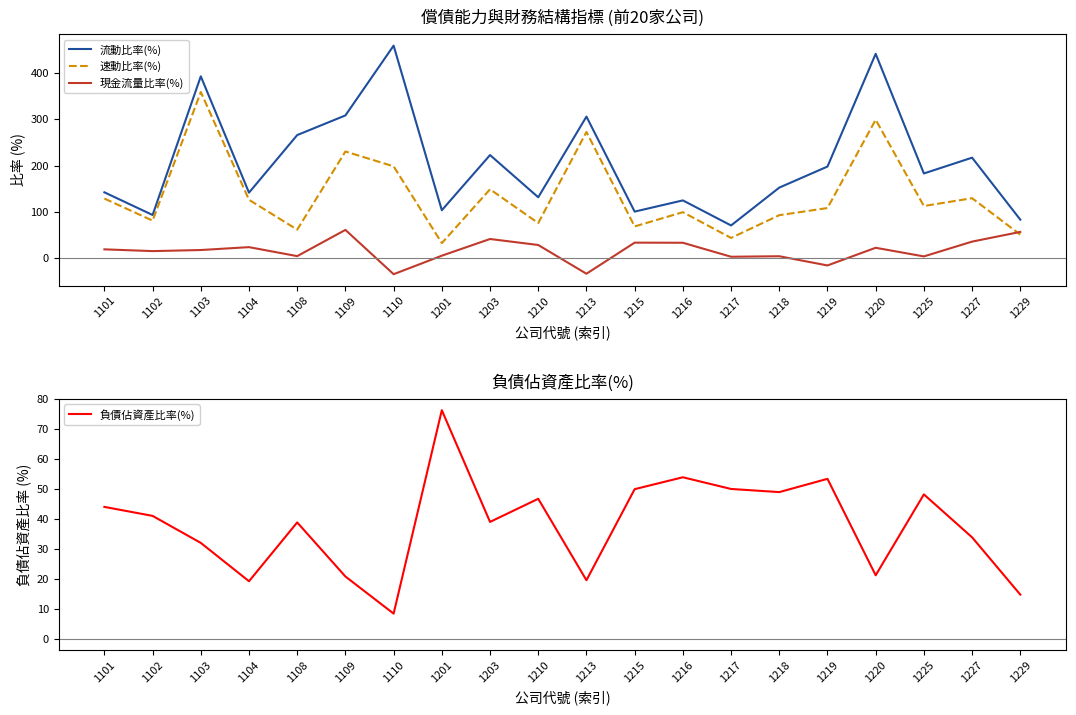

How many times do 現金流量比率(%) and 負債佔資產比率(%) cross each other?

9